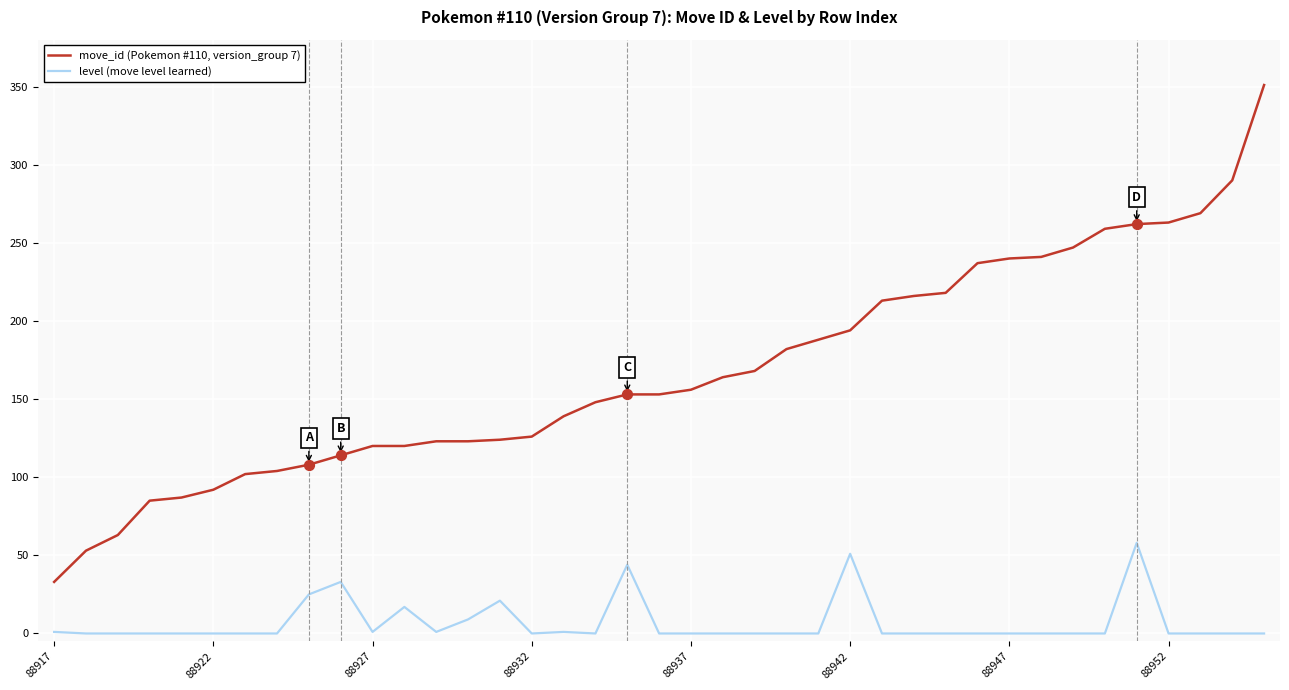

What is the maximum value shown in the chart?

351